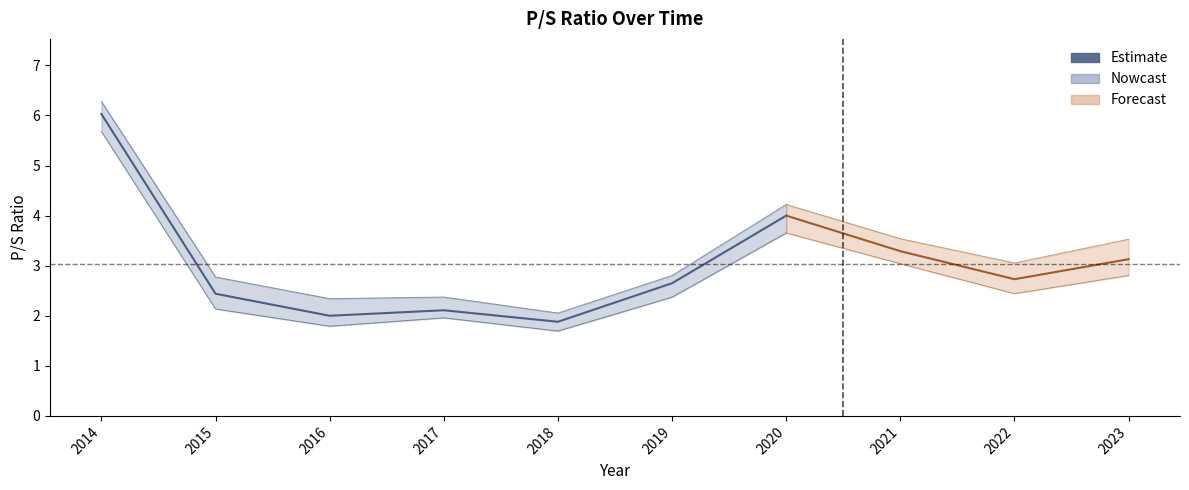

Reading left to right, list all the values displayed in this chart.

6.0	2.4	2.0	2.1	1.9	2.6	4.0	3.3	2.7	3.1